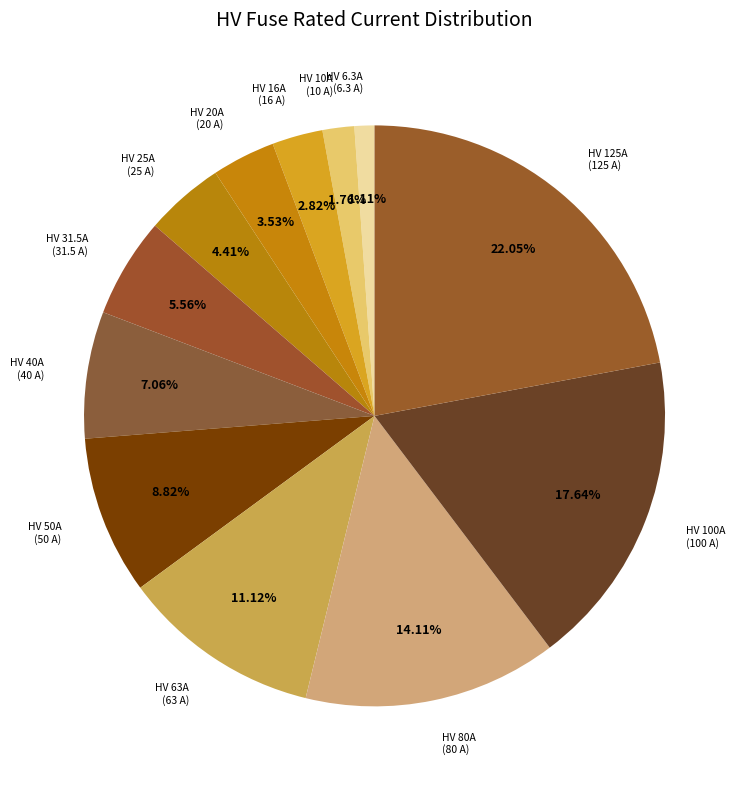

What is the ratio of the value at HV 80A (80 A) to the value at HV 6.3A (6.3 A)?

12.7